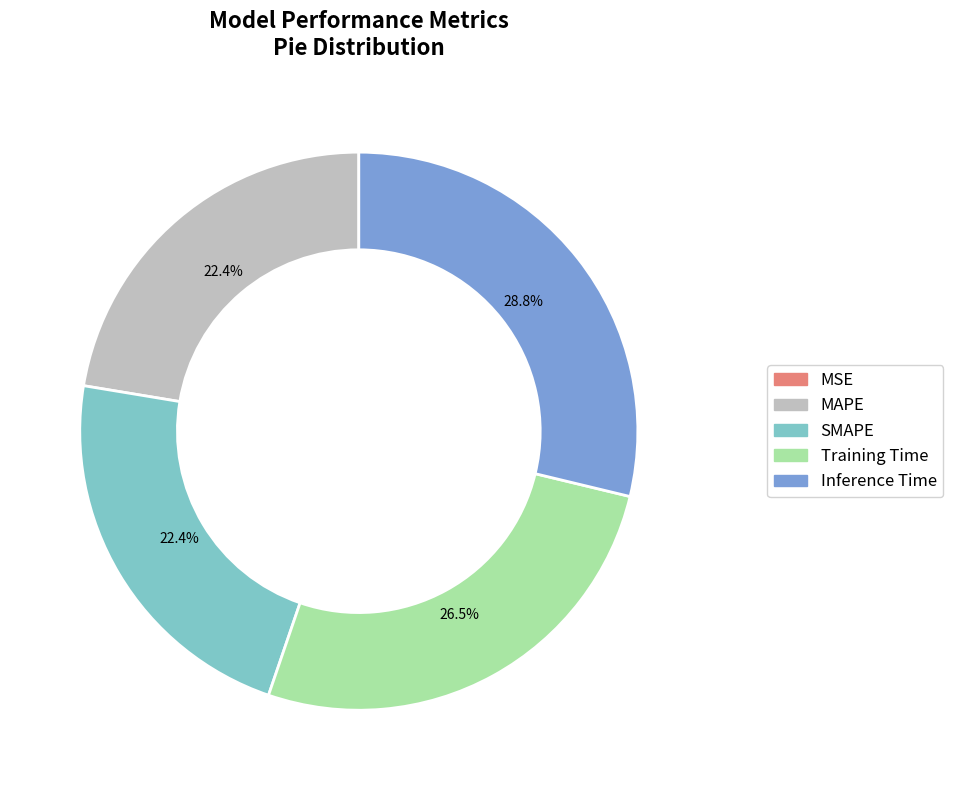

Is there any slice that represents more than half of the pie?

No